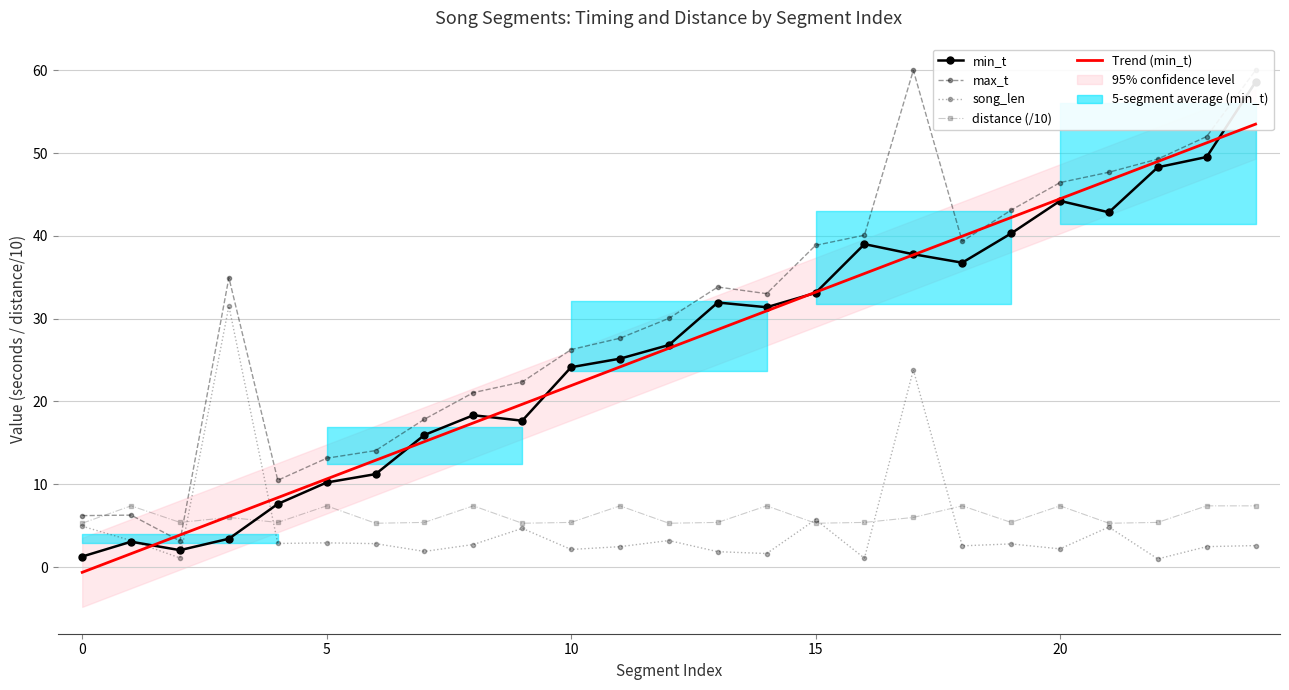

Which label corresponds to the largest value in the chart?

17